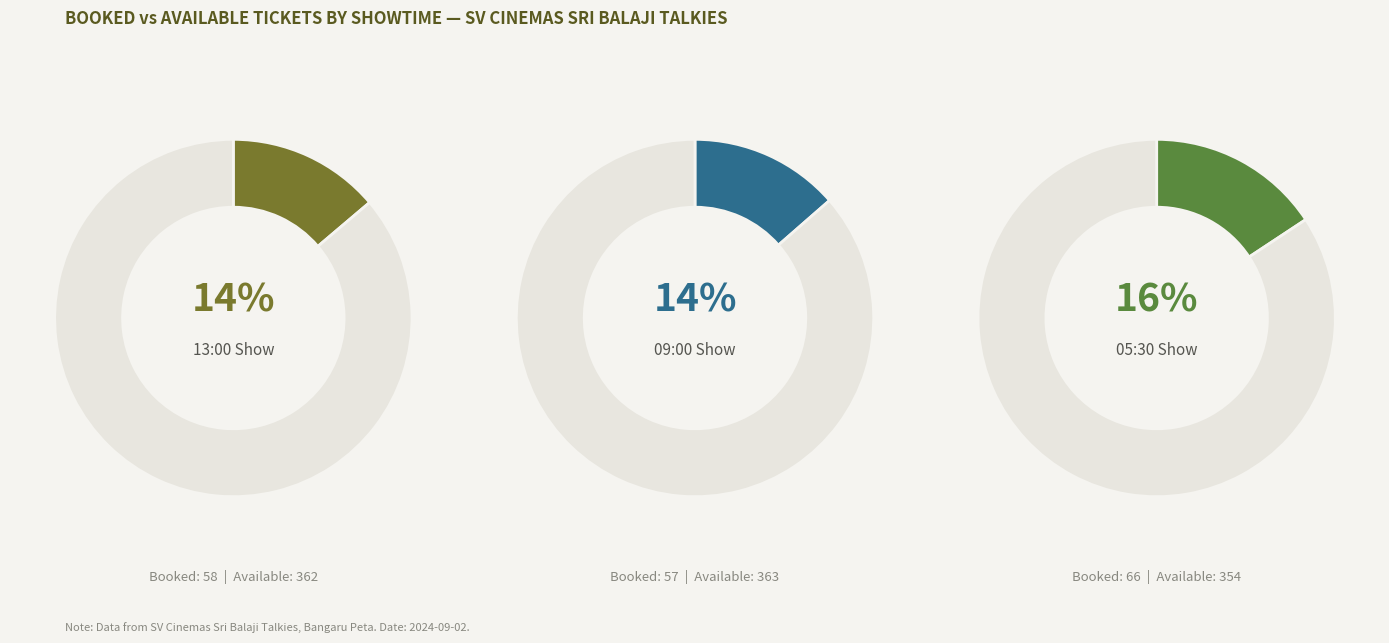

To the nearest percent, what percentage of the pie is 2024-09-02T13:00?

34%